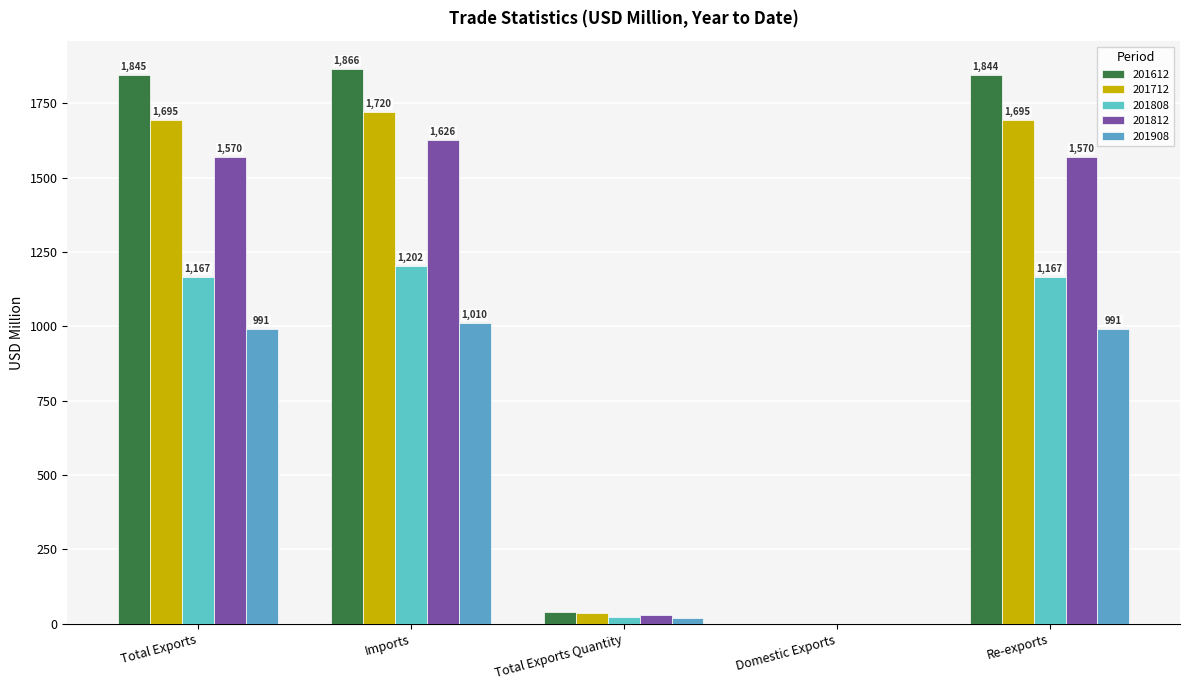

Are the bars horizontal?

No